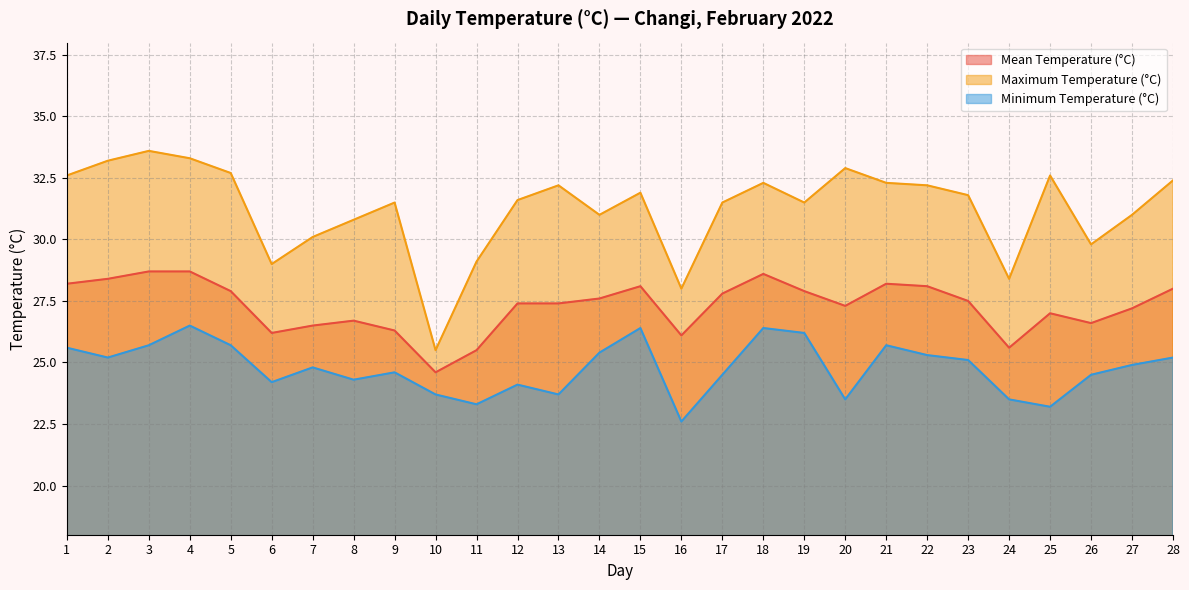

The value of Maximum Temperature (°C) at 16 is 48.5. True or false?

False